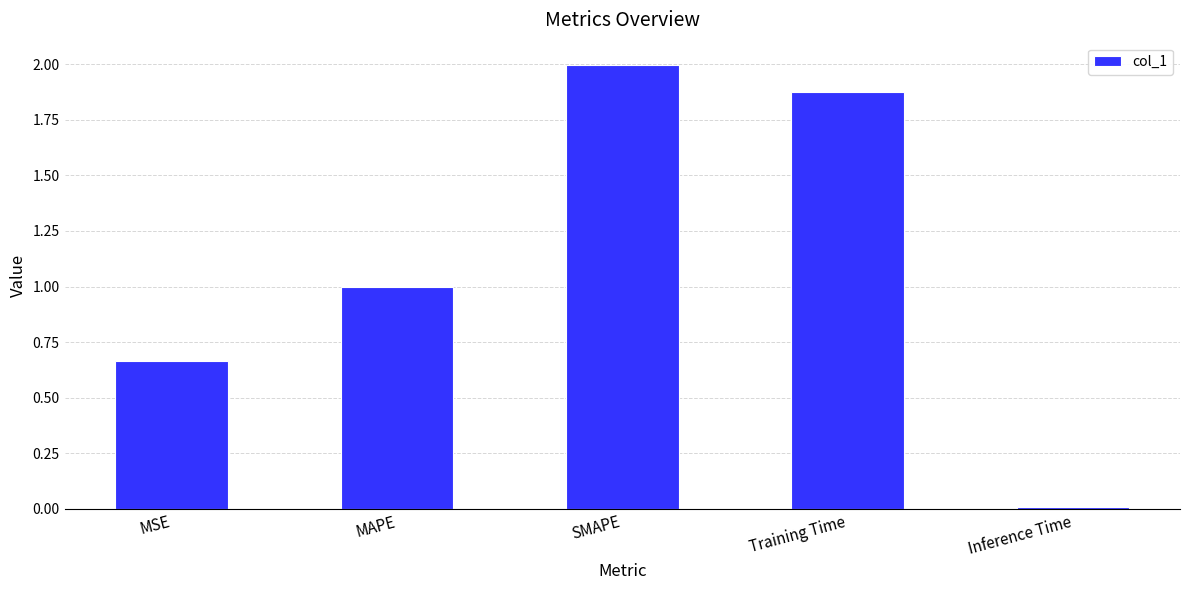

Rank the categories by value from highest to lowest.

SMAPE, Training Time, MAPE, MSE, Inference Time